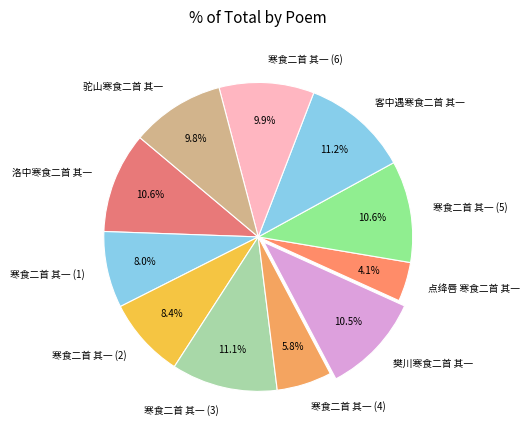

Do 洛中寒食二首 其一 and 樊川寒食二首 其一 together represent more than half of the pie?

No